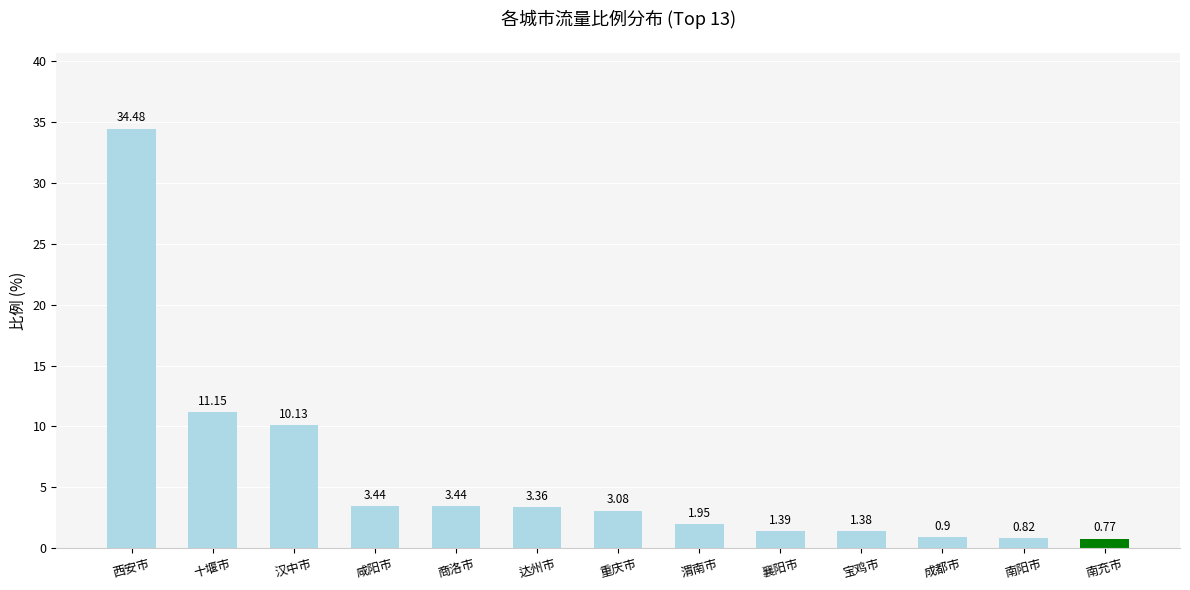

Count the number of values greater than 3.

7